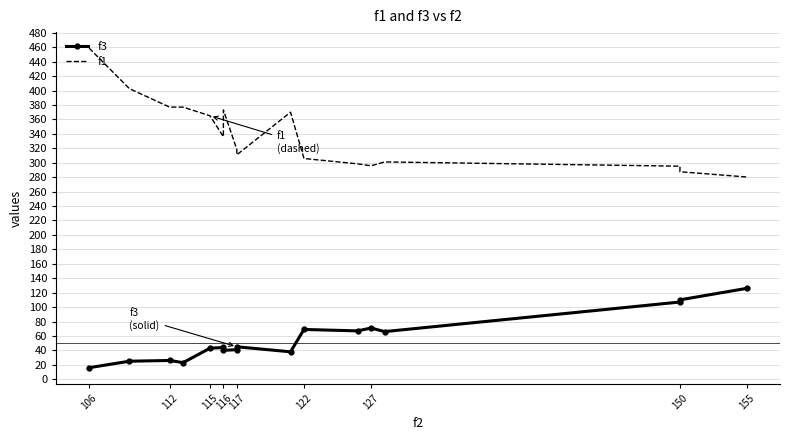

How many lines are shown in the chart?

2